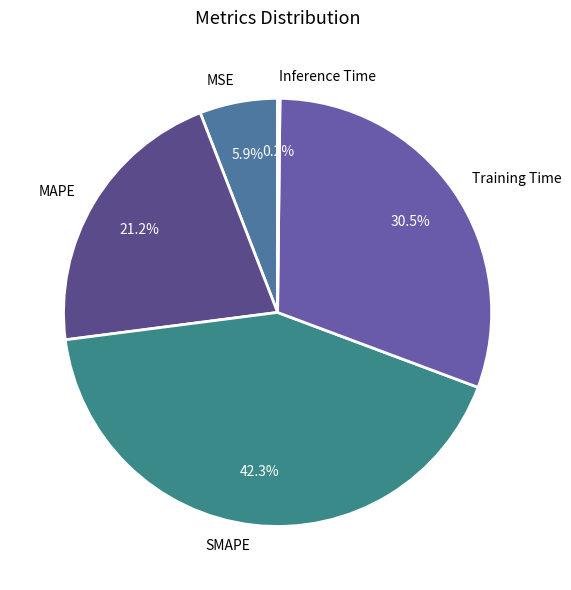

Does MSE represent more than half of the total?

No